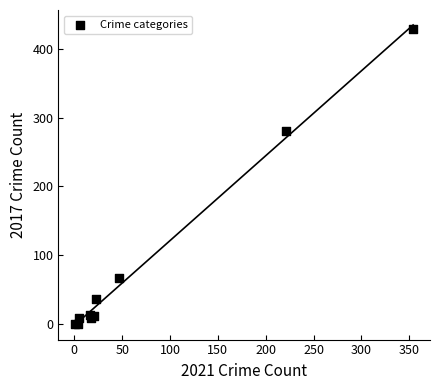

What Y value in the scatter plot is closest to 214?

280